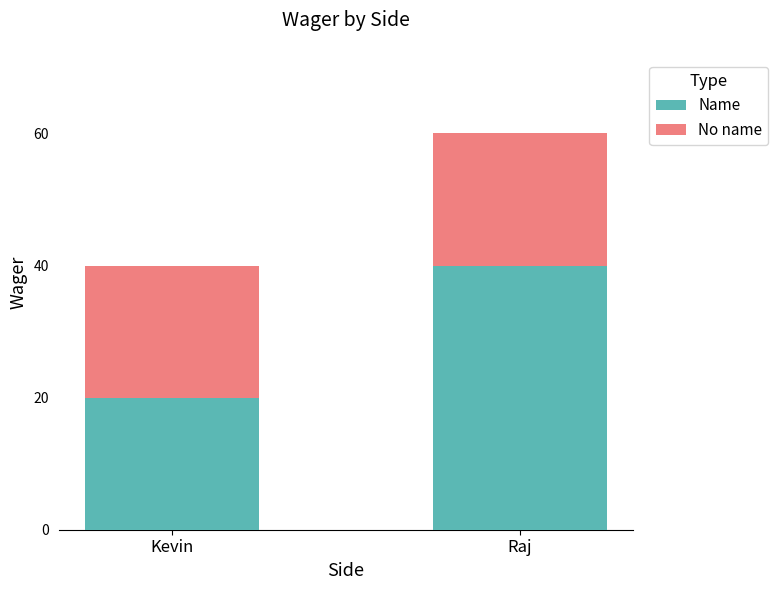

At which category is the sum across all series the highest?

Raj